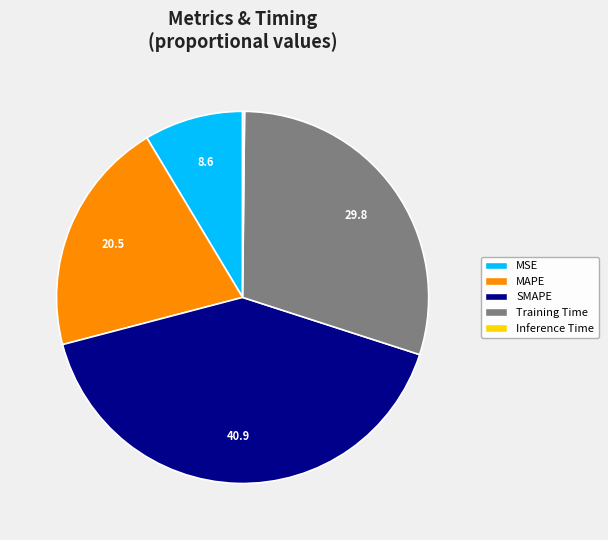

What is the largest slice in the pie chart?

SMAPE